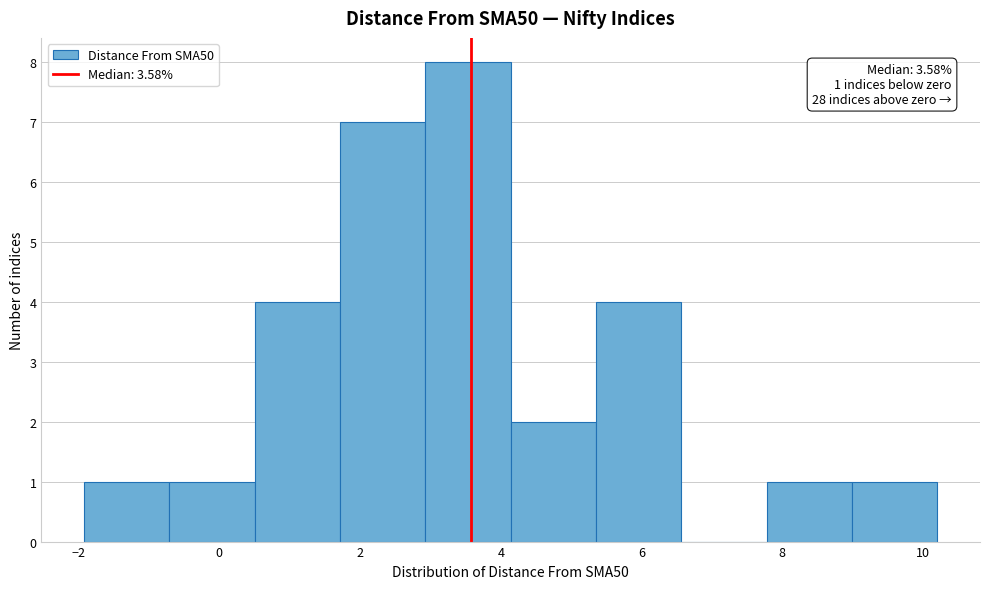

Over which range of the x-axis is the bar tallest?

3.0 to 4.2